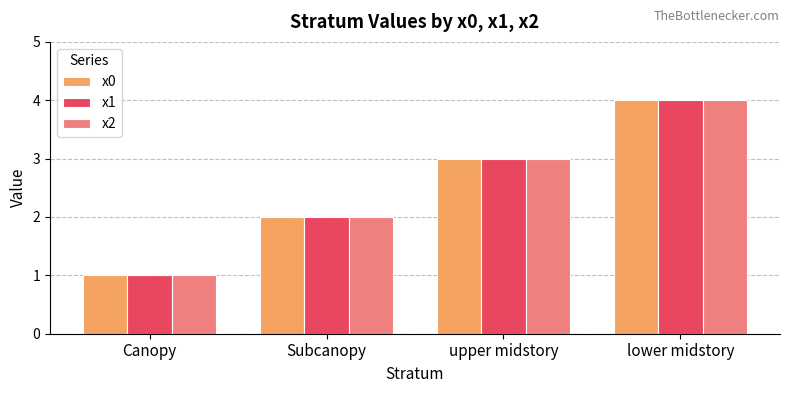

Which label corresponds to the largest value in the chart?

lower midstory